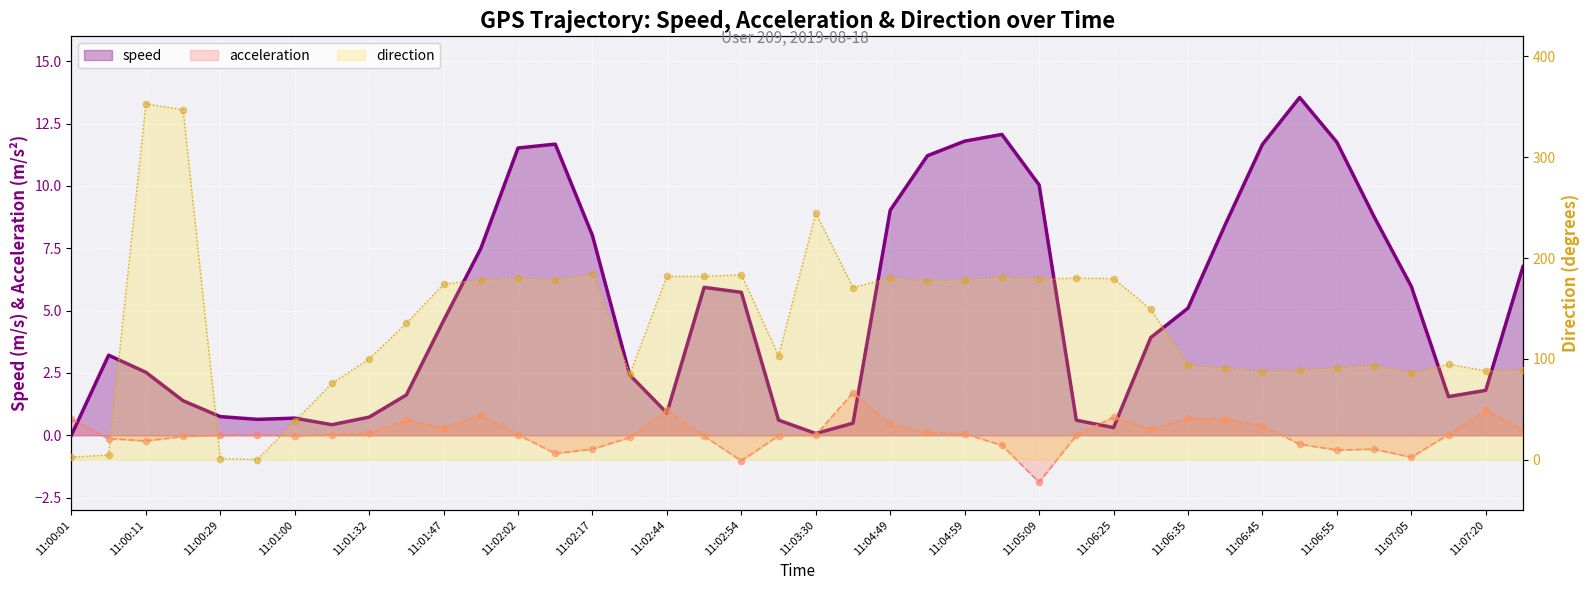

Which series has the largest total across all categories?

direction